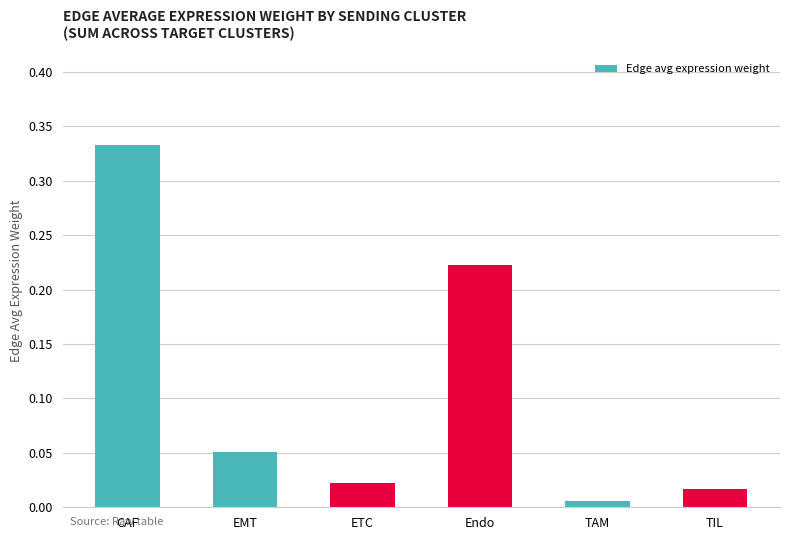

Which label corresponds to the largest value in the chart?

CAF